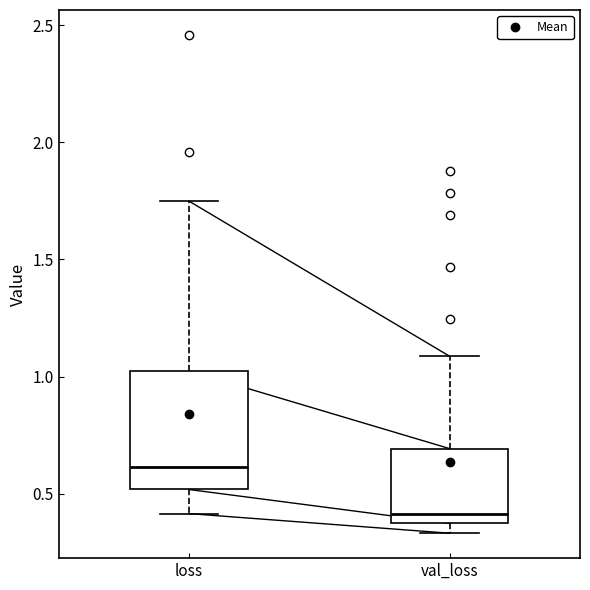

Which box's median line is the lowest?

val_loss